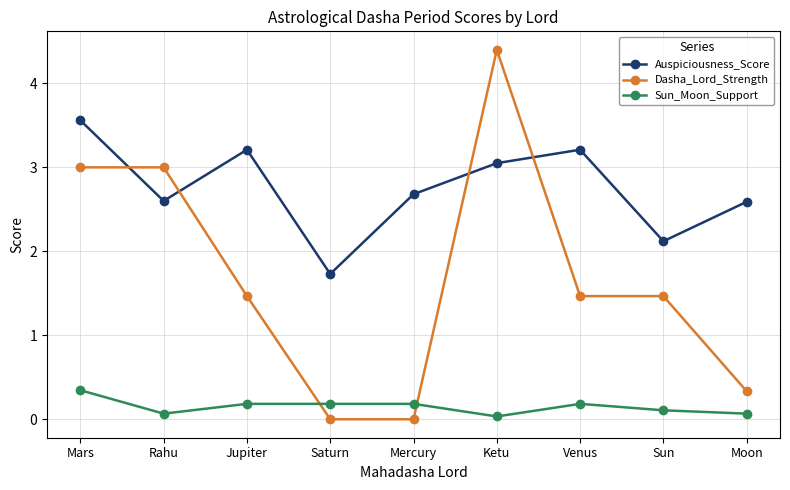

Which category has the highest value in the Dasha_Lord_Strength series?

Ketu